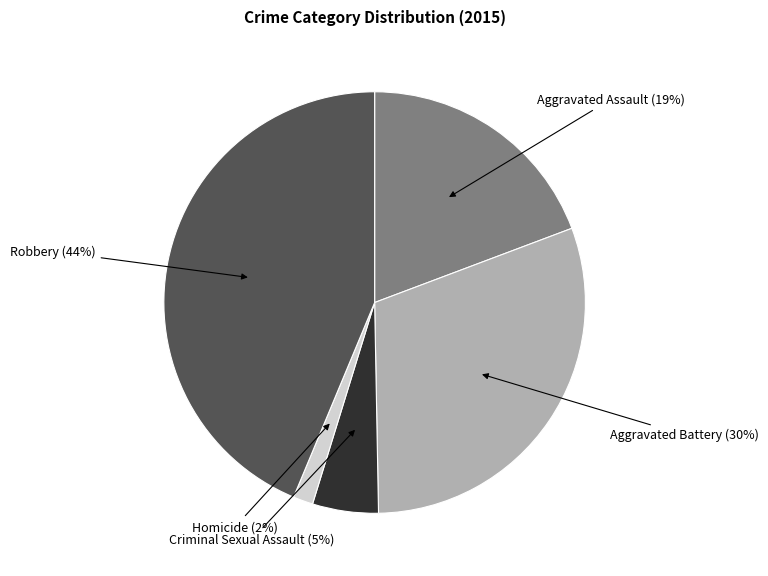

Does any single category account for the majority?

No